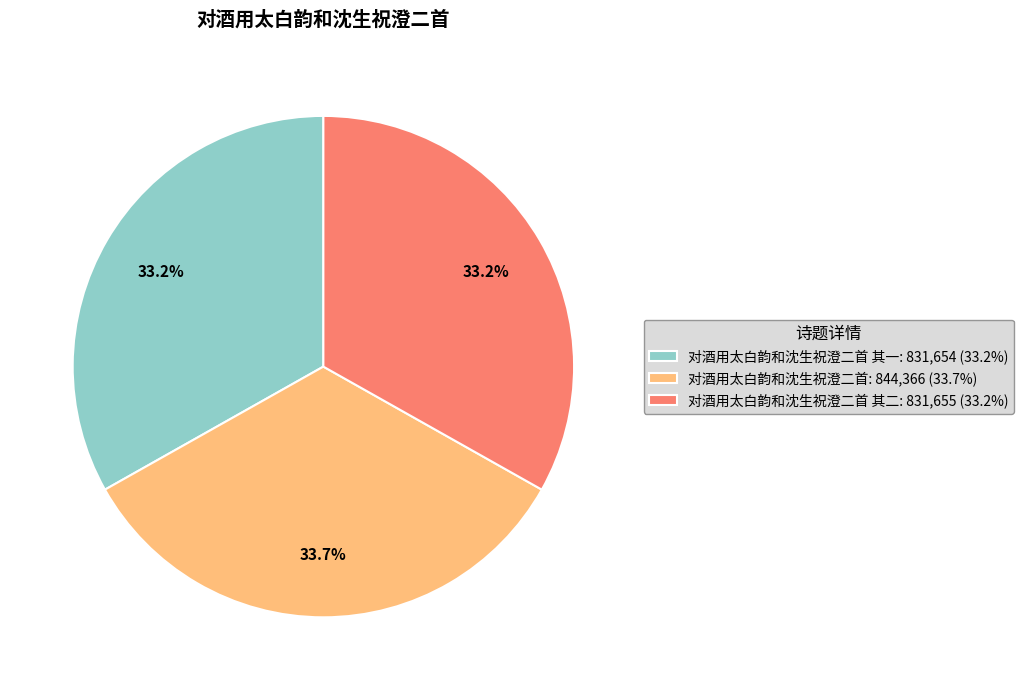

Which category has the biggest portion of the pie?

对酒用太白韵和沈生祝澄二首: 844,366 (33.7%)